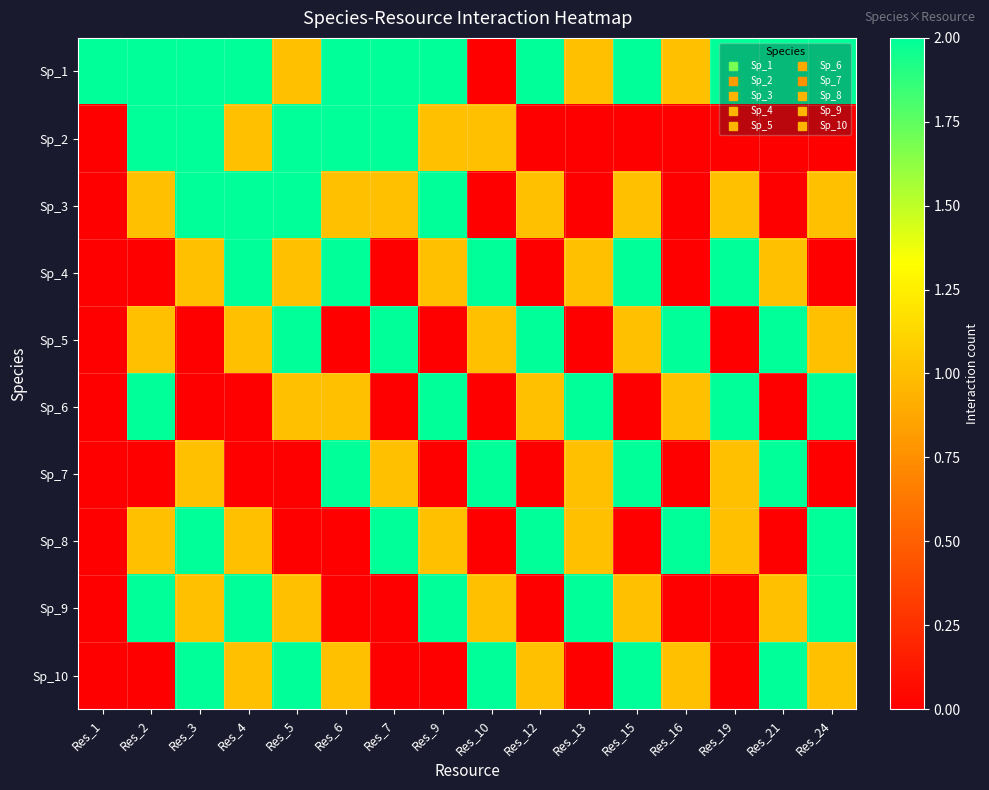

At how many categories does at least one series exceed 1?

16